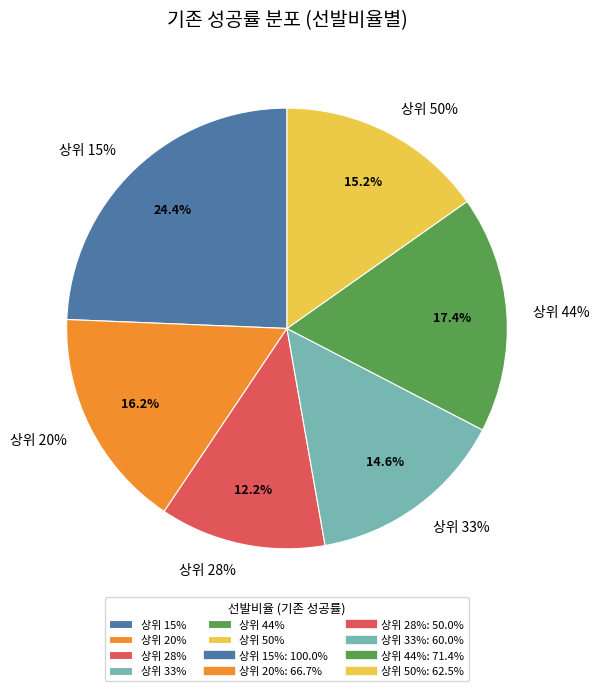

What is the smallest slice in the pie chart?

상위 28%